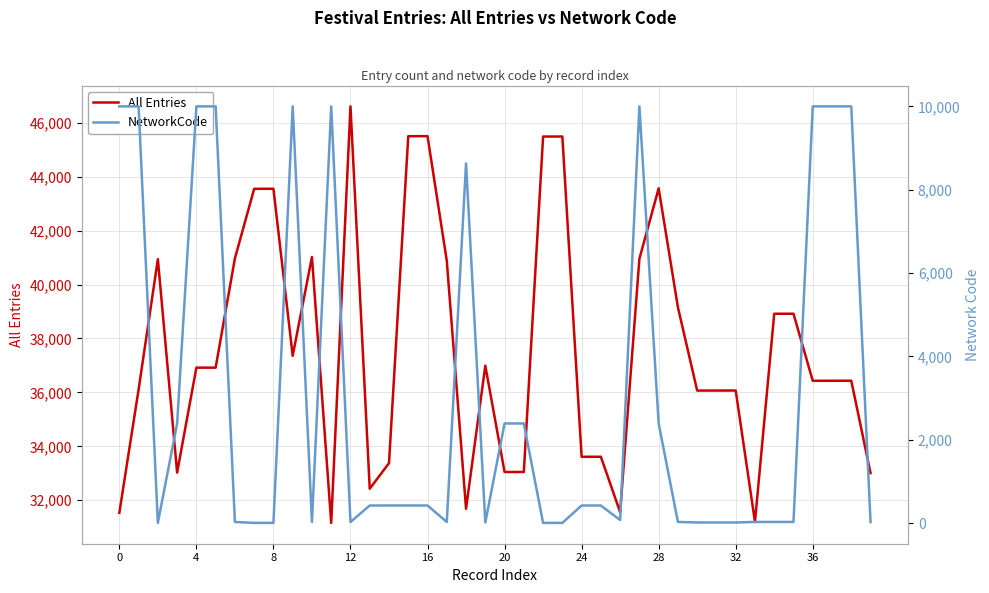

What is the minimum value for All Entries?

31159